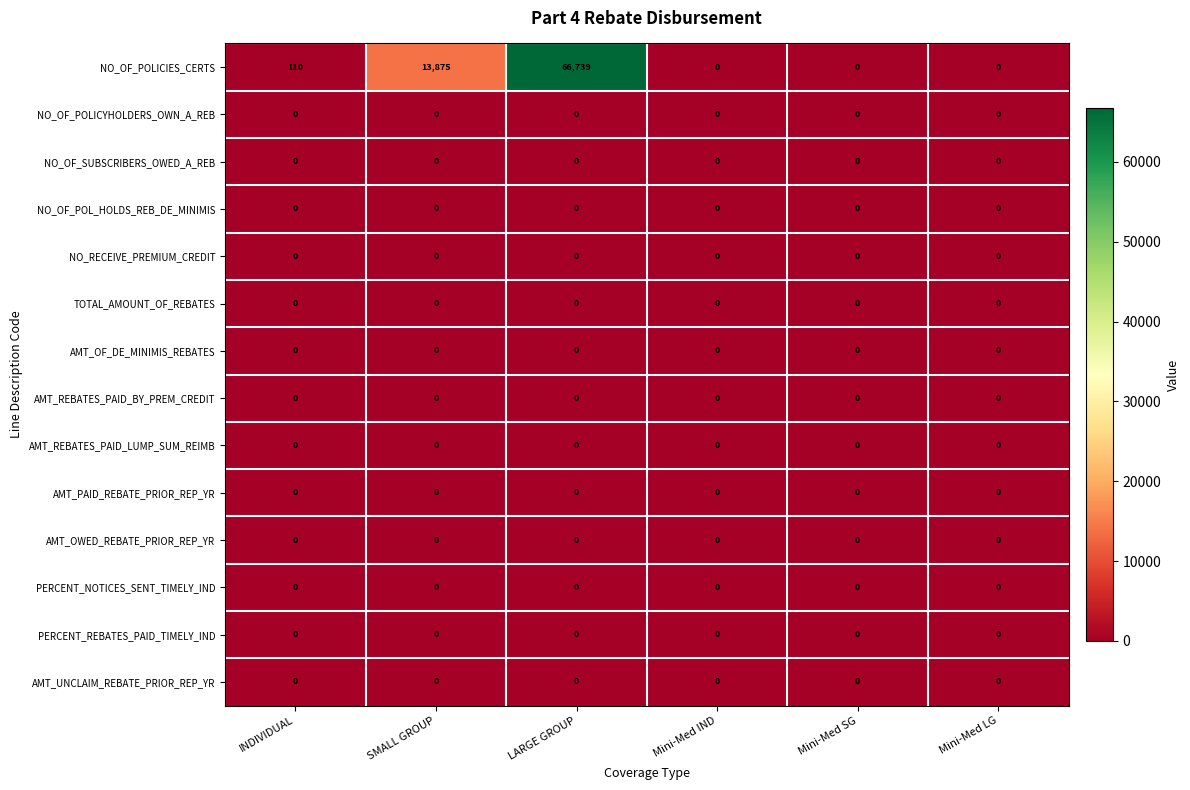

At which category is the sum across all series the highest?

LARGE GROUP